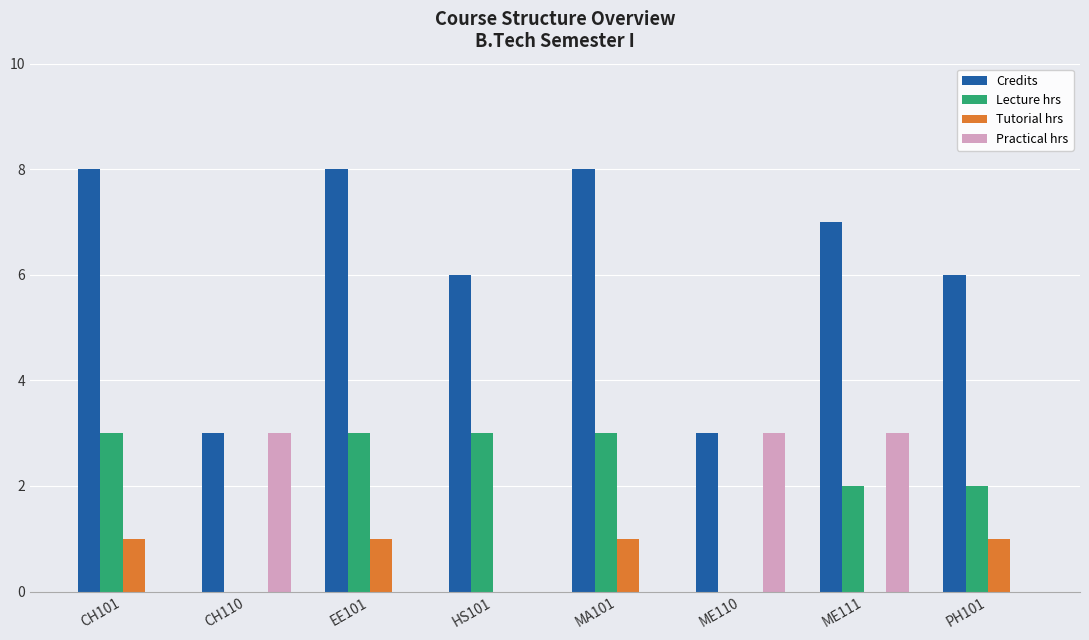

What is the total value across all series at EE101?

12